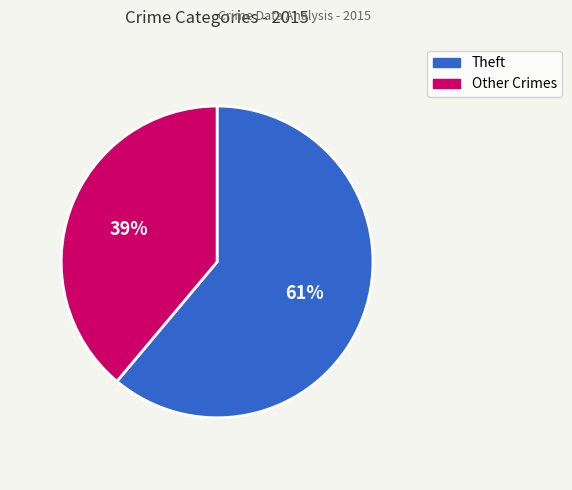

How many segments does this pie chart have?

2